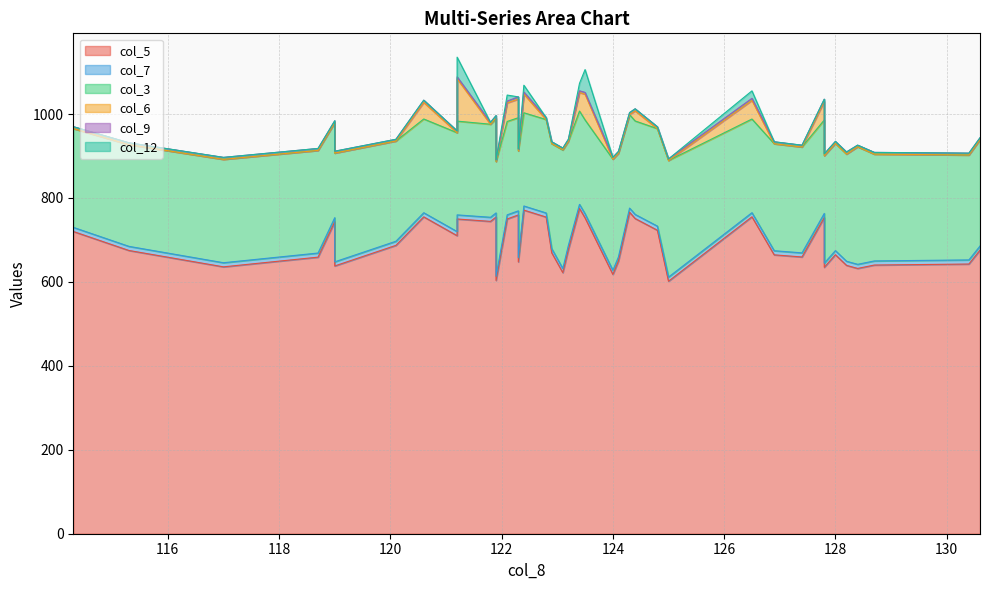

Is it true that col_5 equals 273.7 at 122.3?

False